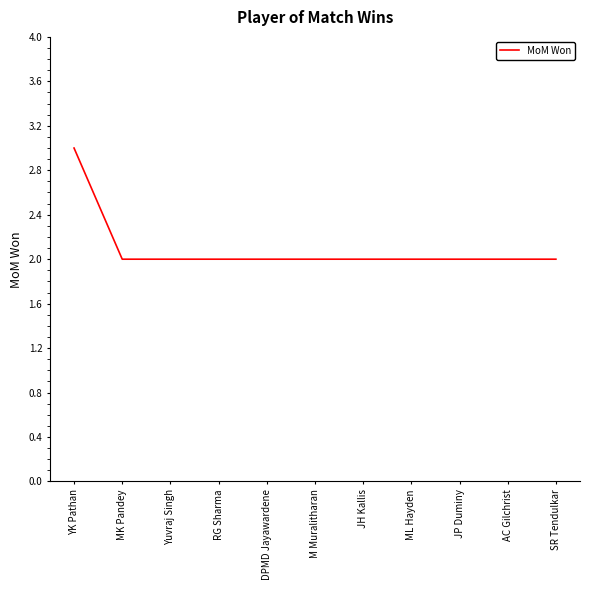

What is the ratio of the value at DPMD Jayawardene to the value at SR Tendulkar?

1.0